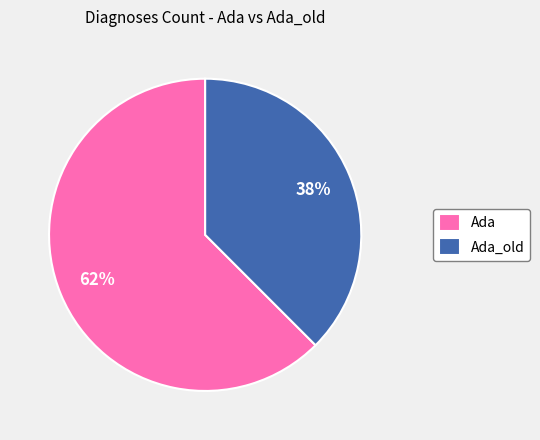

What is the smallest slice in the pie chart?

Ada_old